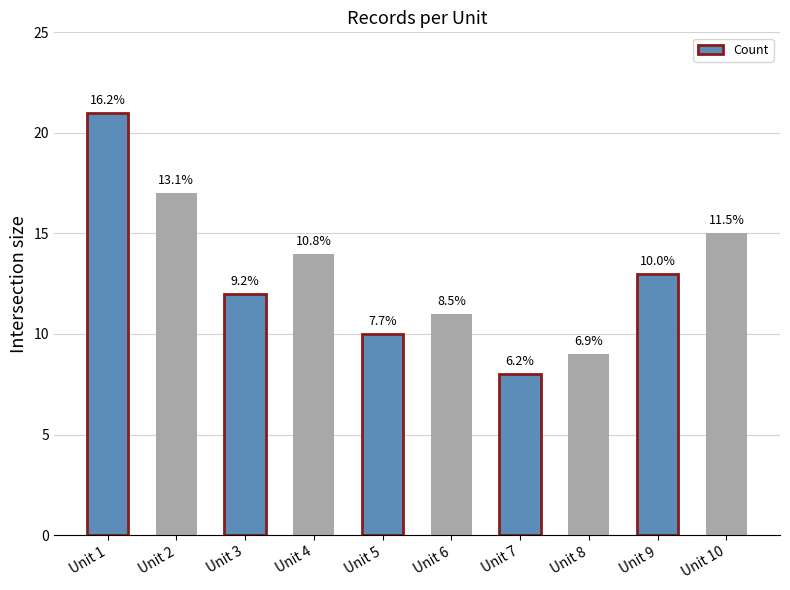

What value does the data have at Unit 4, to the nearest 10?

10